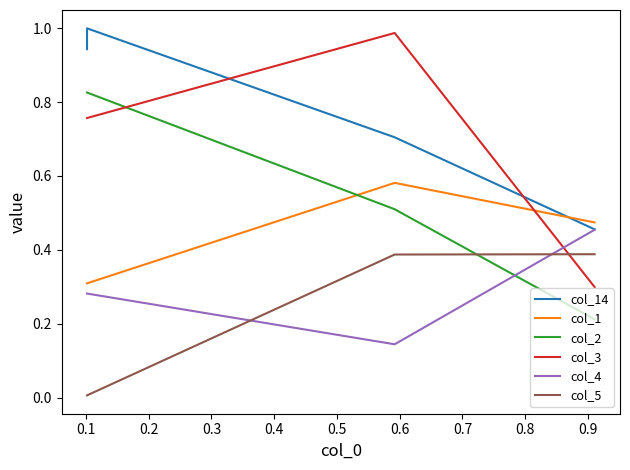

True or false: col_5 has a value of 0.7 at 0.1.

False